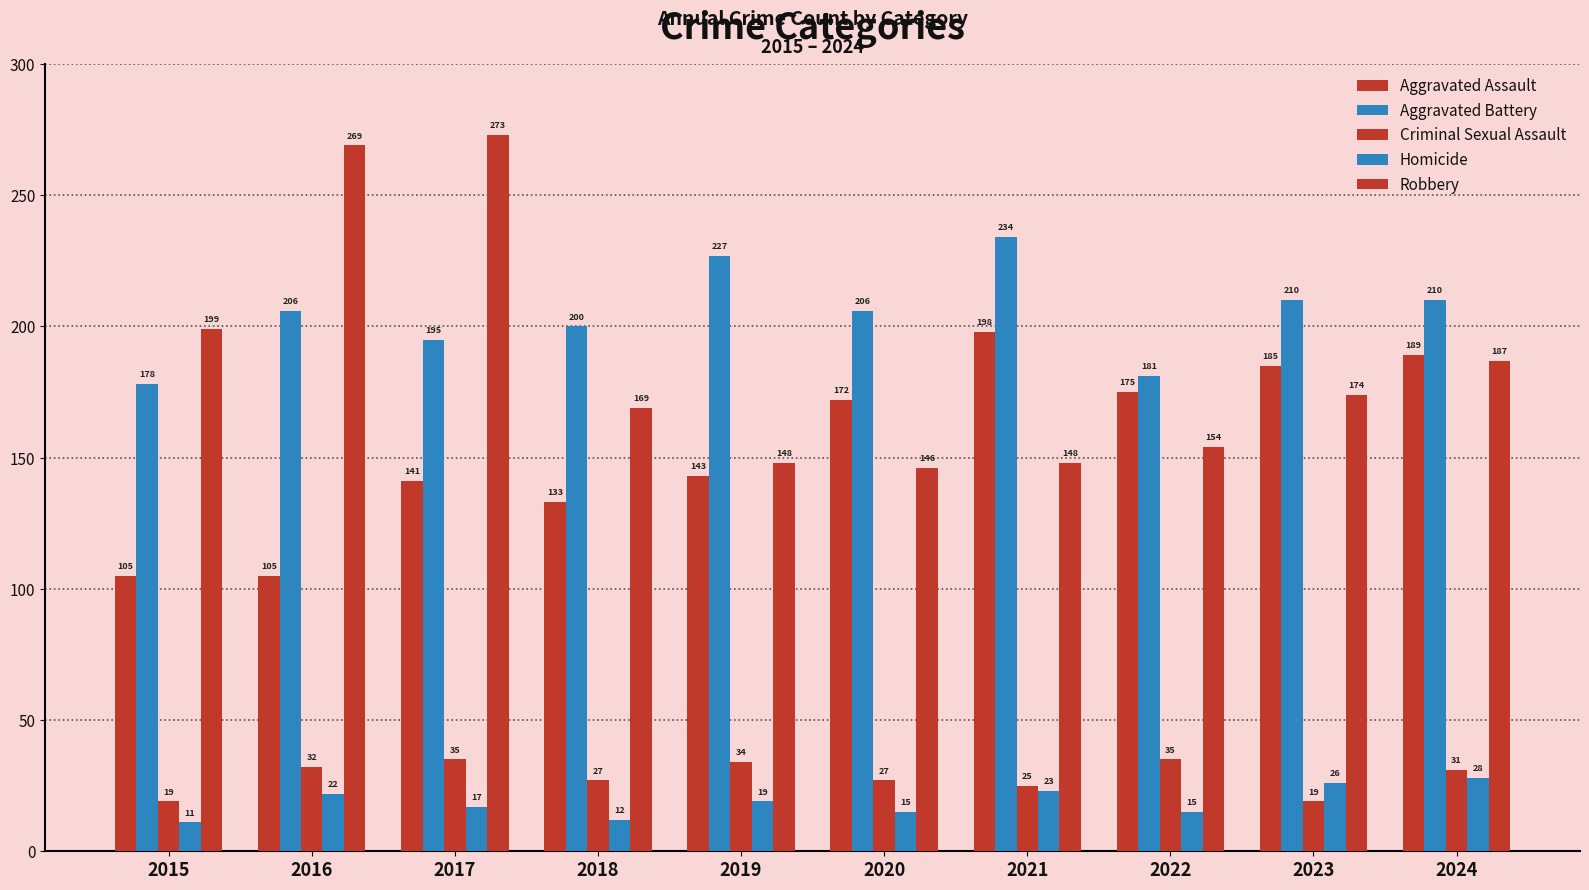

Which series has the largest range (max minus min)?

Robbery